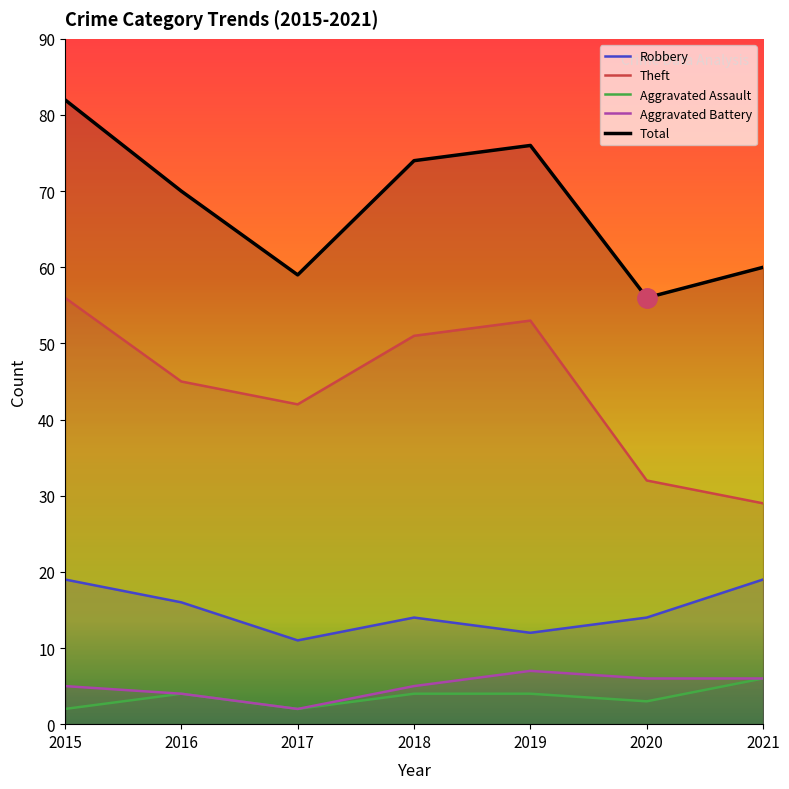

True or false: Robbery has a value of 12 at 2021.

False